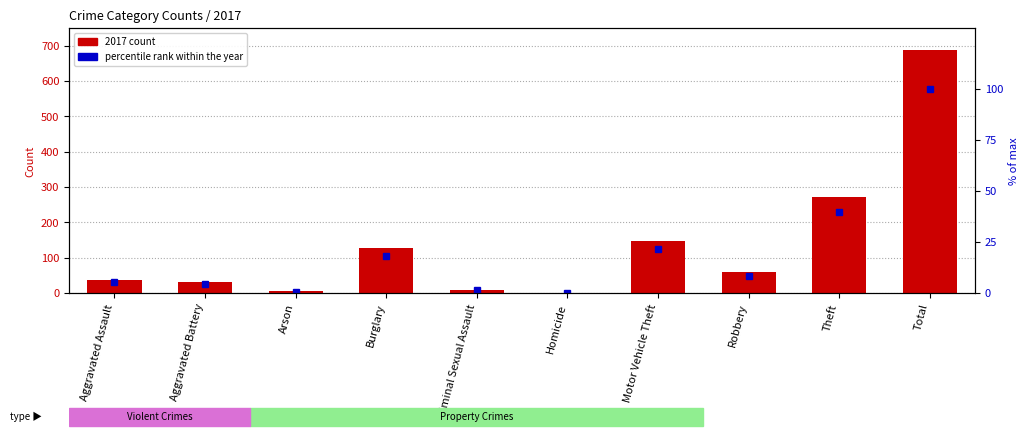

What is the difference between the maximum and minimum values in the 2017 count series?

688.0